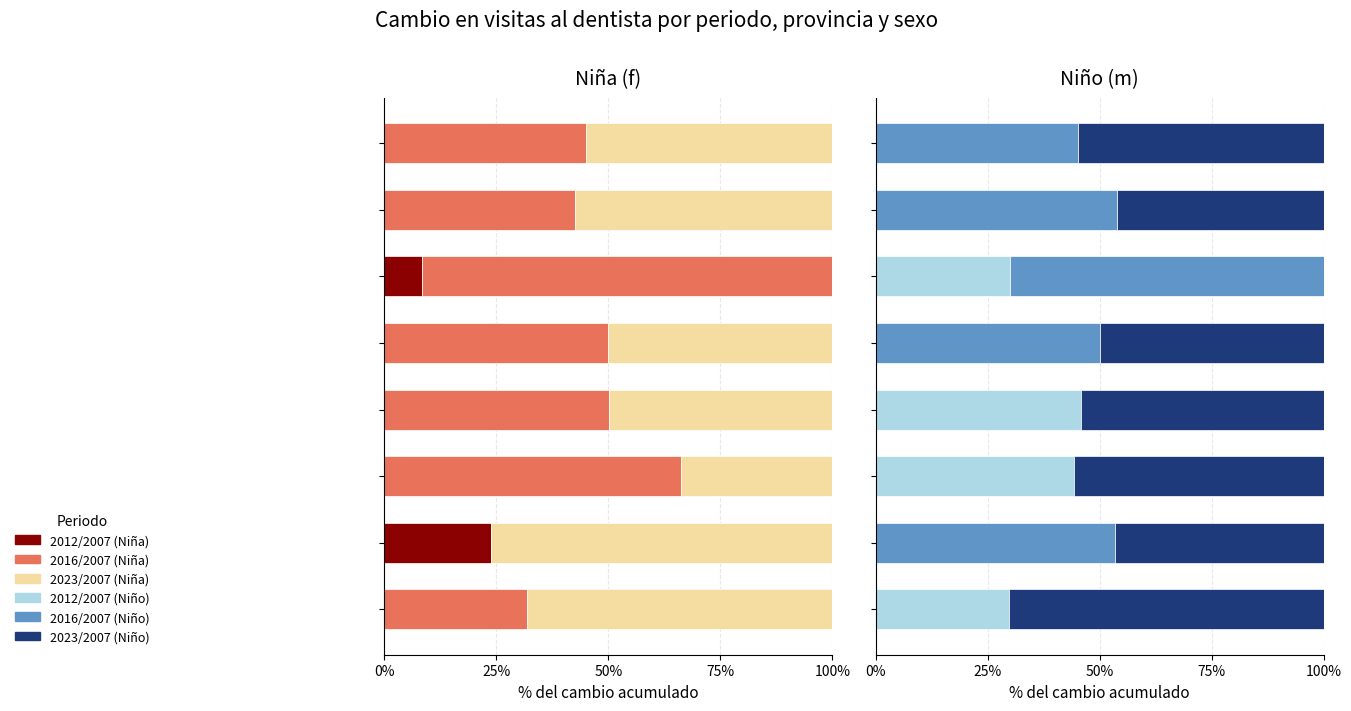

Between 75% and 25%, which is larger?

25%